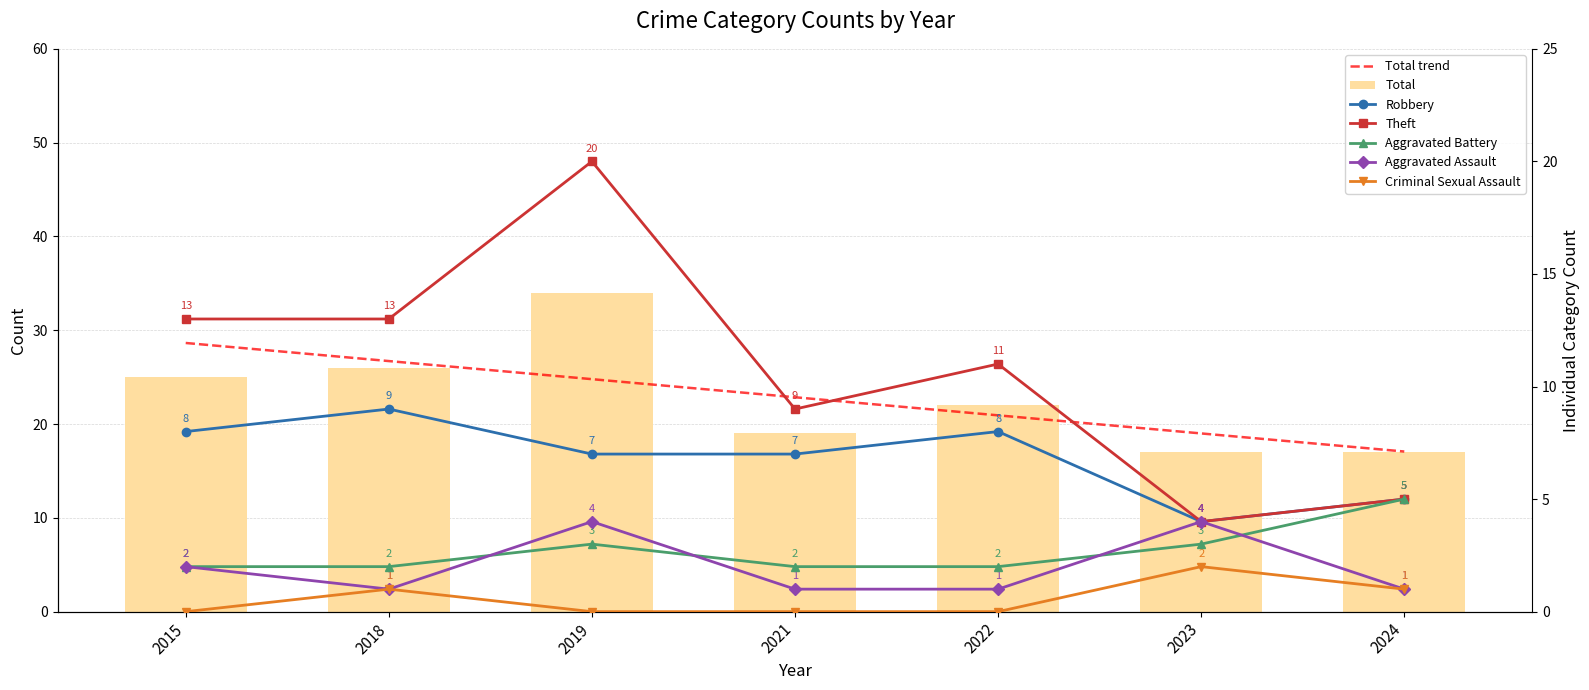

What is the difference between the Aggravated Battery values at 2022 and 2019?

1